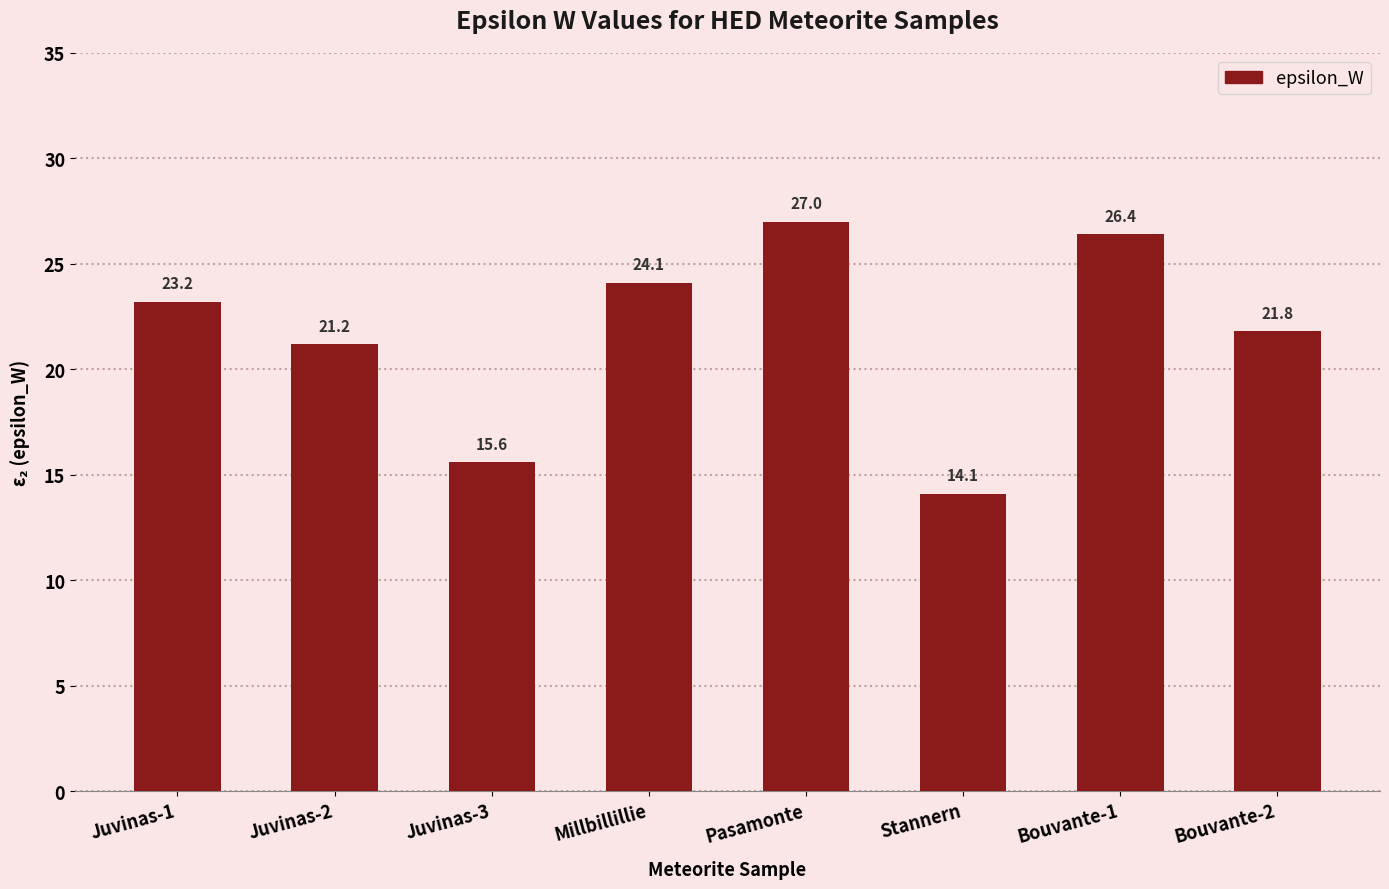

At which label is the value closest to 20?

Juvinas-2